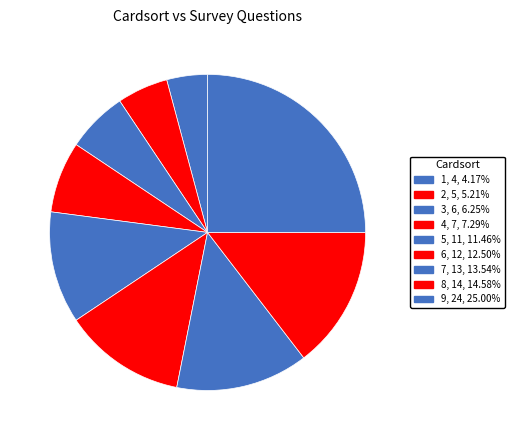

Is the sum of 9 and 3 greater than half?

No